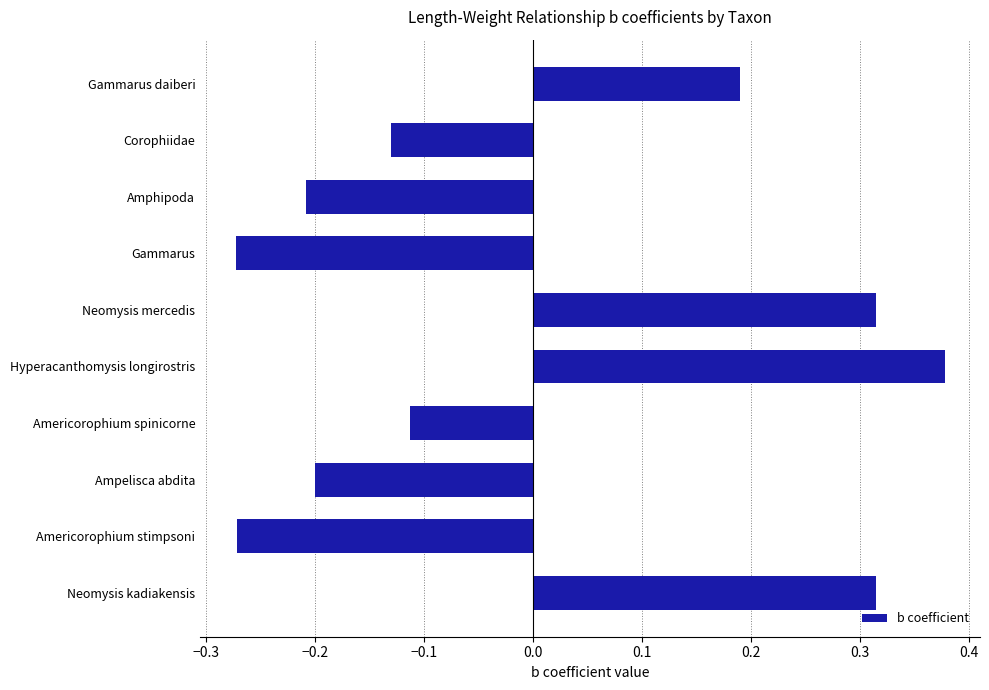

True or false: the data shows -0.2 at Ampelisca abdita.

True